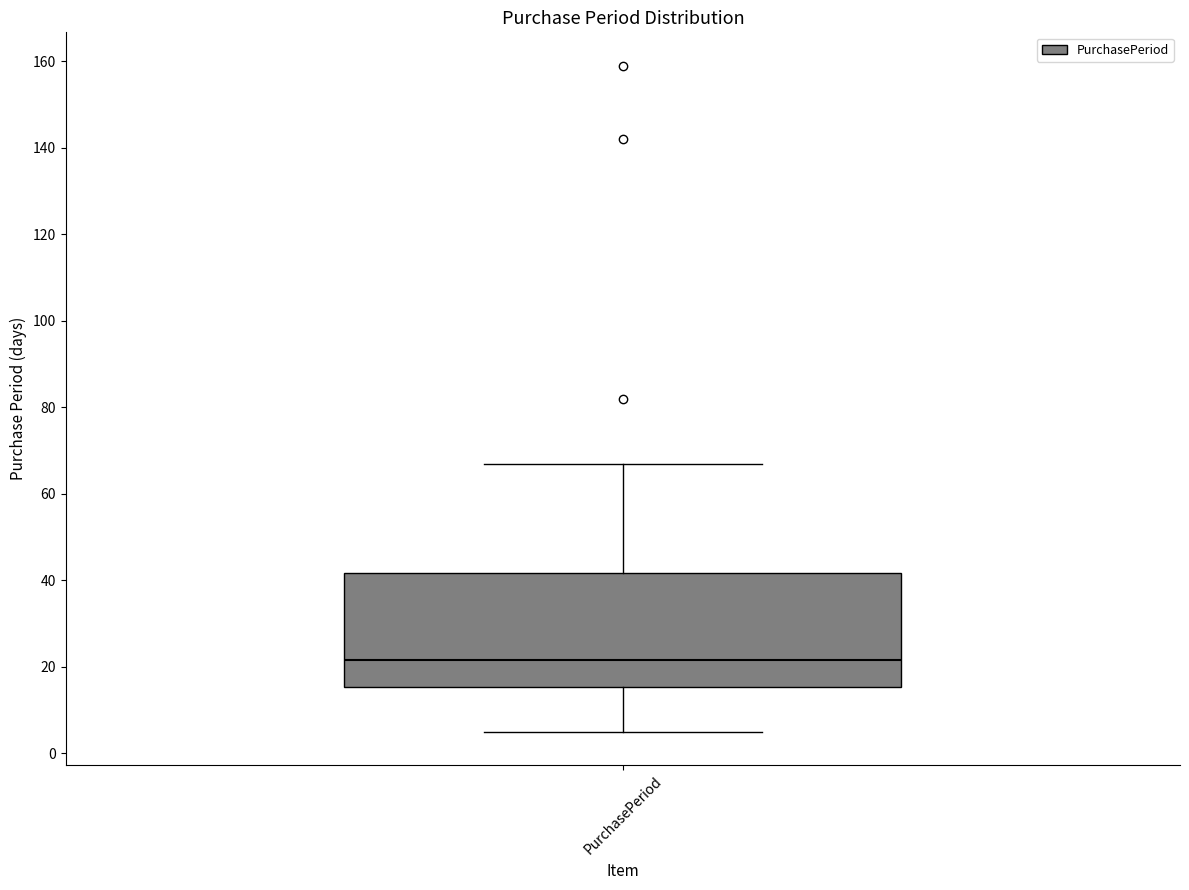

Where does the upper whisker of the box for PurchasePeriod end on the y-axis? The values are not printed on the chart, so give them approximately, as read against the axis.

68